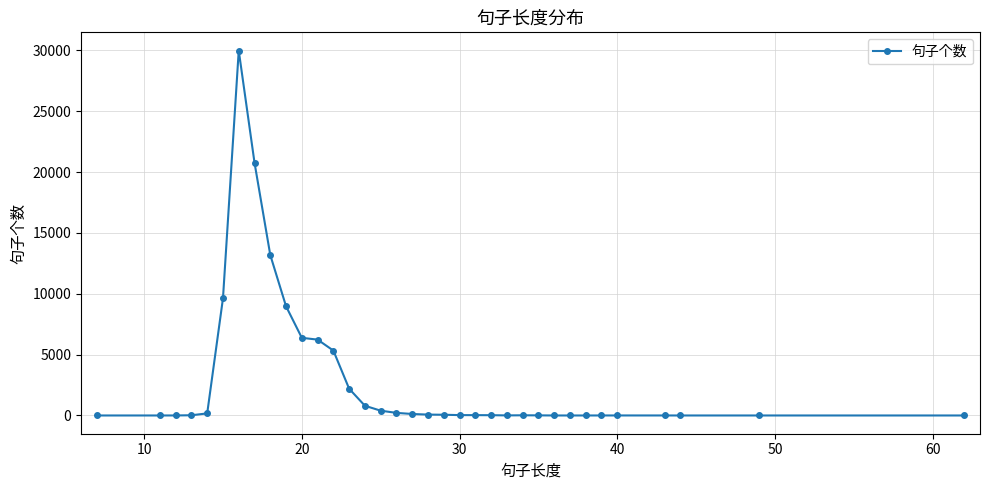

What is the average value?

2991